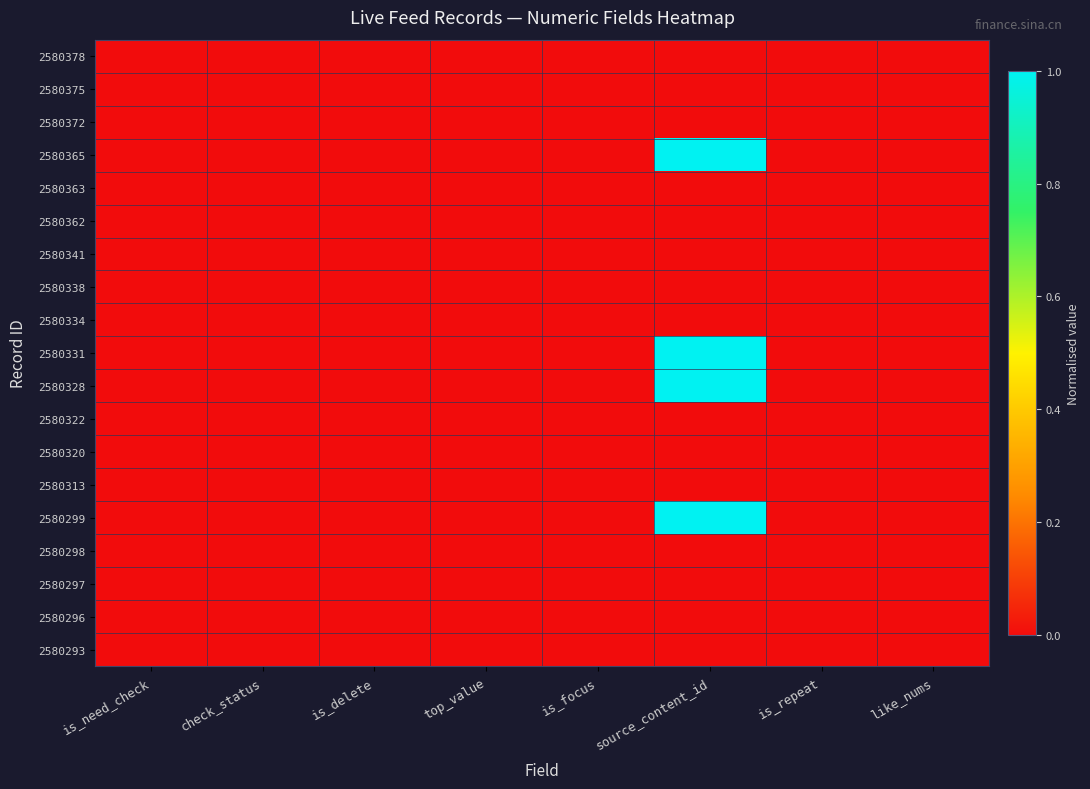

At how many categories does at least one series exceed 0?

1